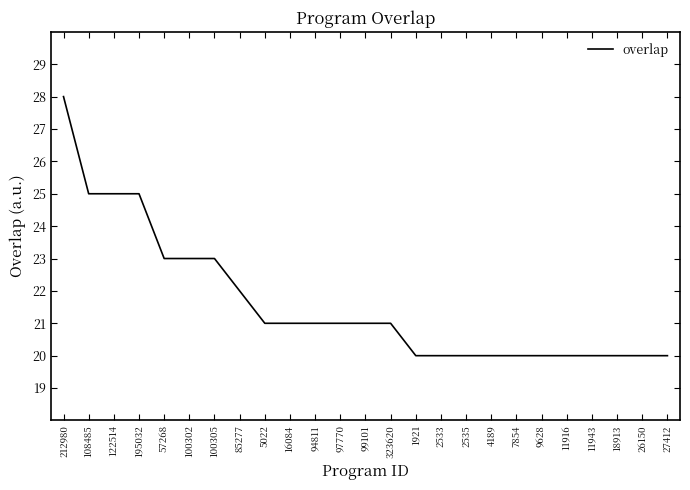

How many series are shown in this chart?

1